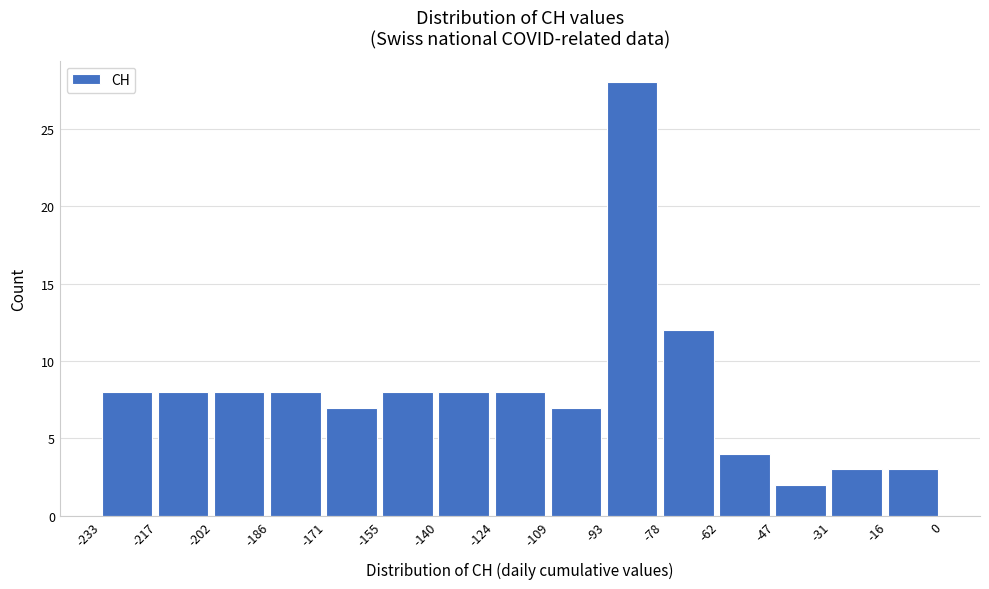

Reading left to right, list every bar in this chart as the range it spans on the x-axis followed by its height. The values are not printed on the chart, so give them approximately, as read against the axis.

-233 to -217: 8
-217 to -202: 8
-202 to -186: 8
-186 to -171: 8
-171 to -155: 7
-155 to -140: 8
-140 to -124: 8
-124 to -109: 8
-109 to -93: 7
-93 to -78: 28
-78 to -62: 12
-62 to -47: 4
-47 to -31: 2
-31 to -16: 3
-16 to 0: 3